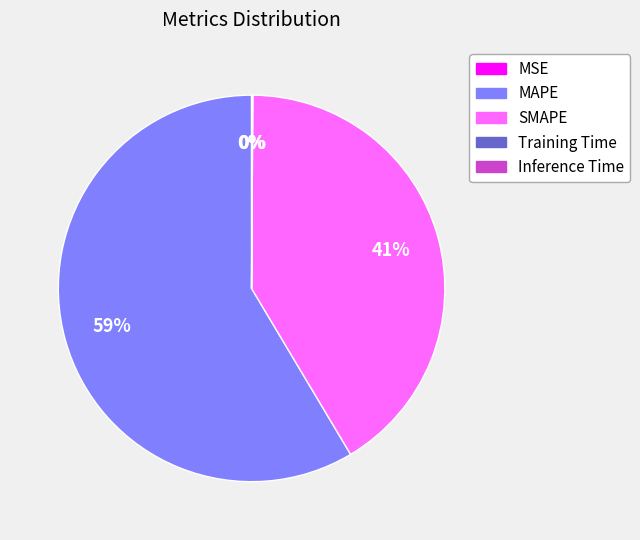

Combined, do SMAPE and MAPE account for over 50%?

Yes